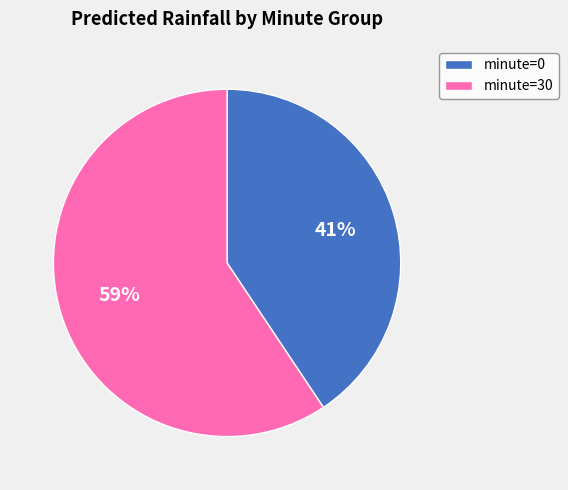

What is the smallest slice in the pie chart?

minute=0